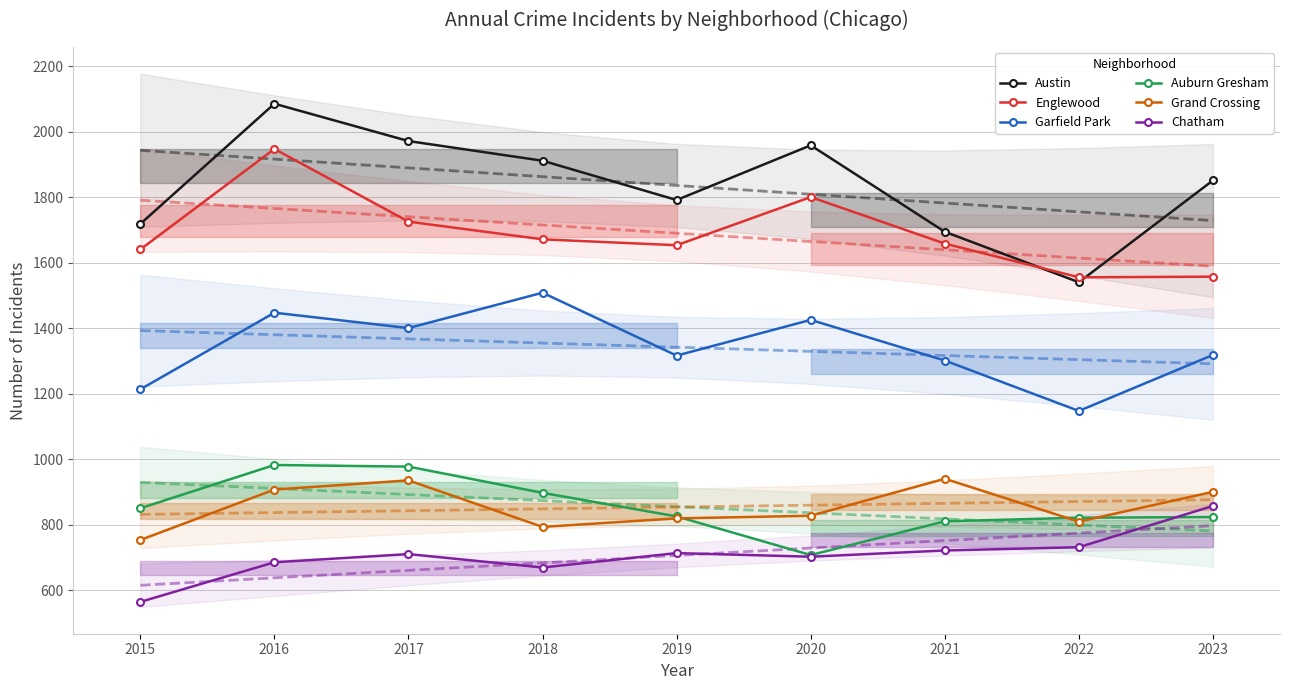

At how many categories does at least one series exceed 1271?

9